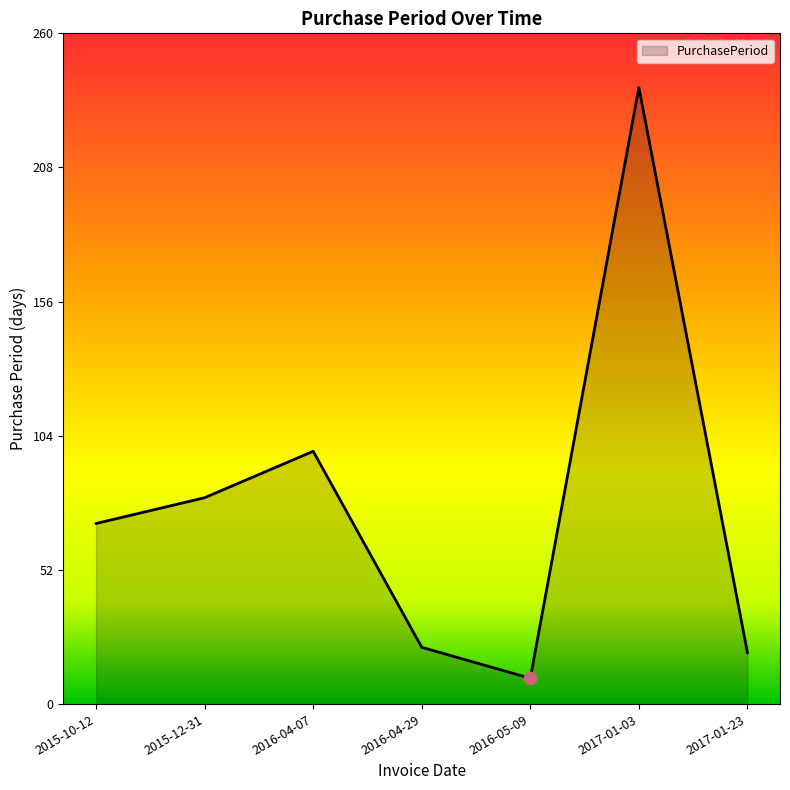

What is the ratio of the value at 2017-01-03 to the value at 2016-04-07?

2.4